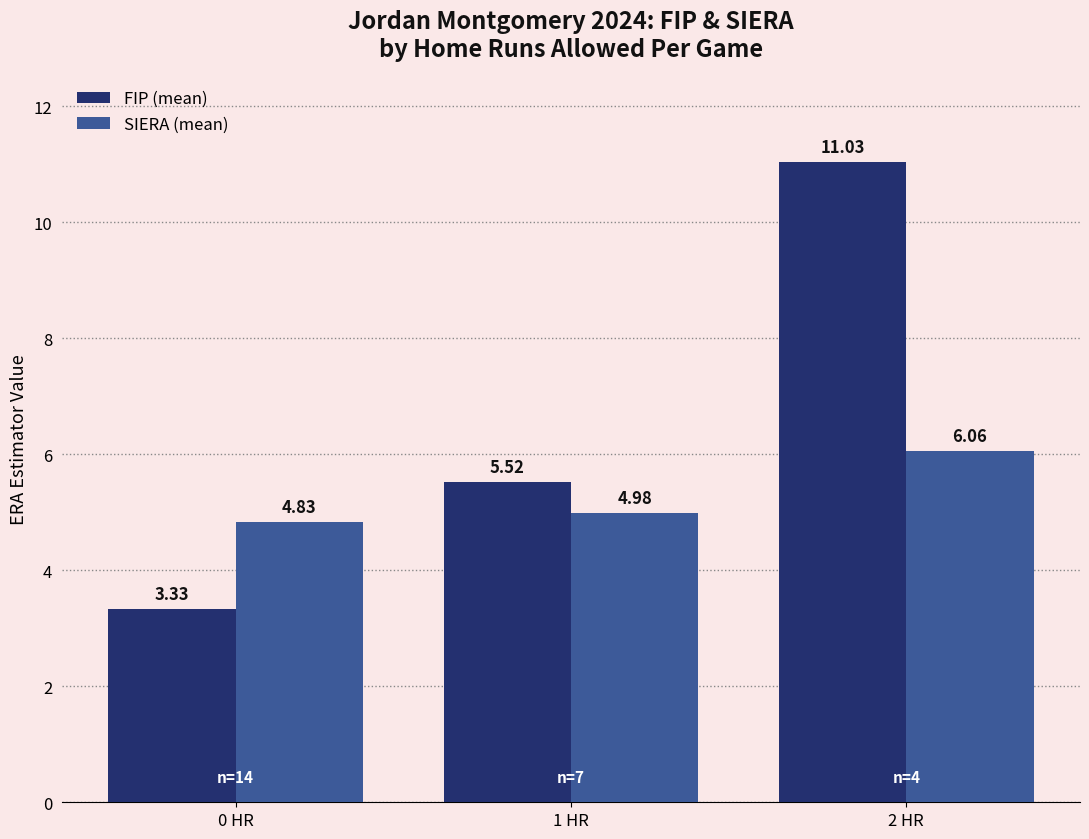

Count the number of categories in the chart.

3